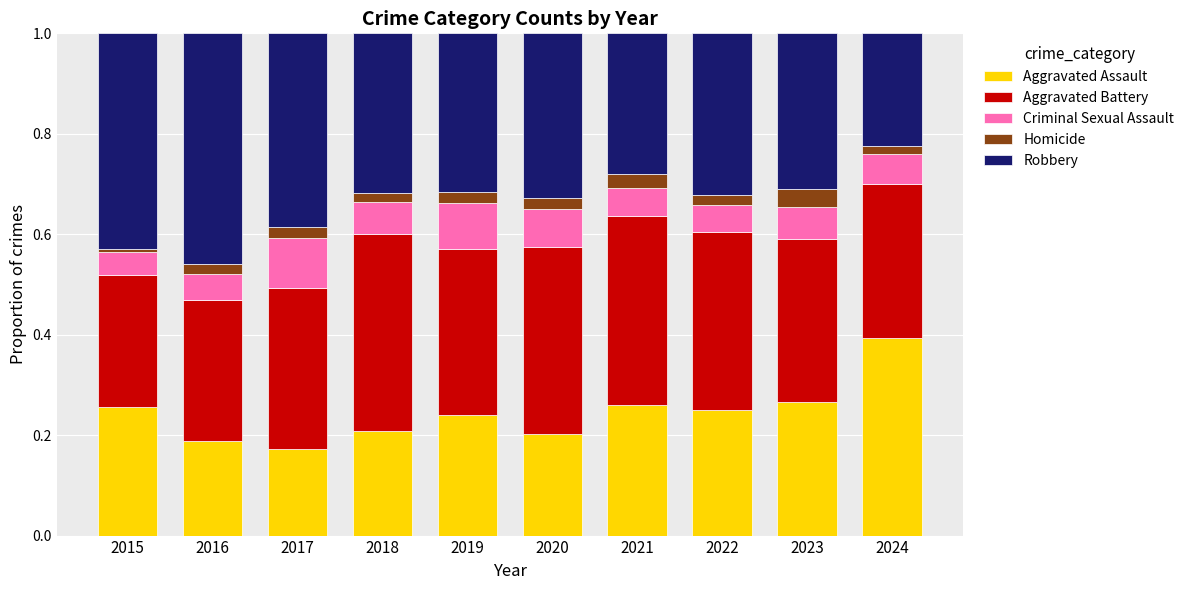

What is the sum of all Aggravated Assault values?

2.4